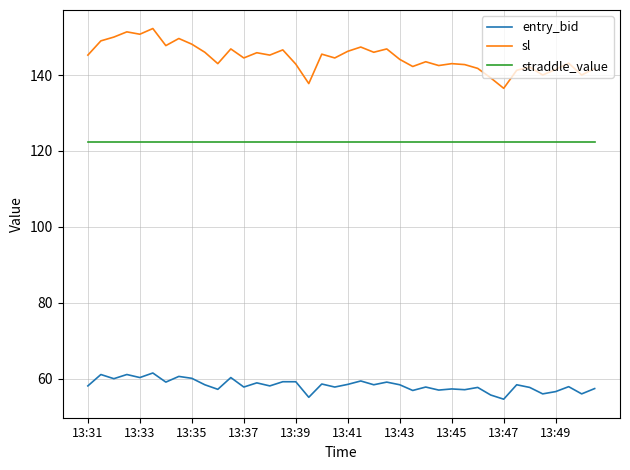

Is this an area chart (filled region under the line)?

No